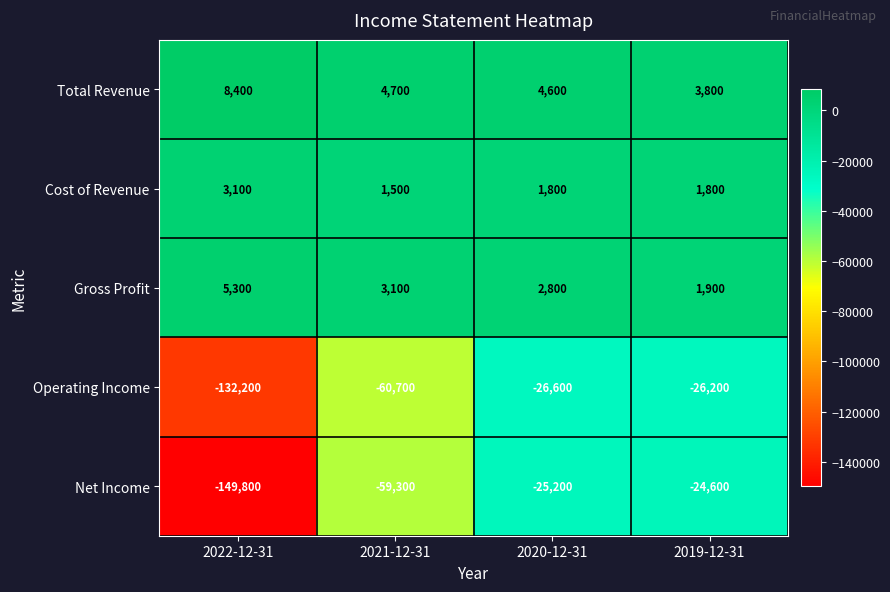

What is the sum of all Operating Income values?

-245700